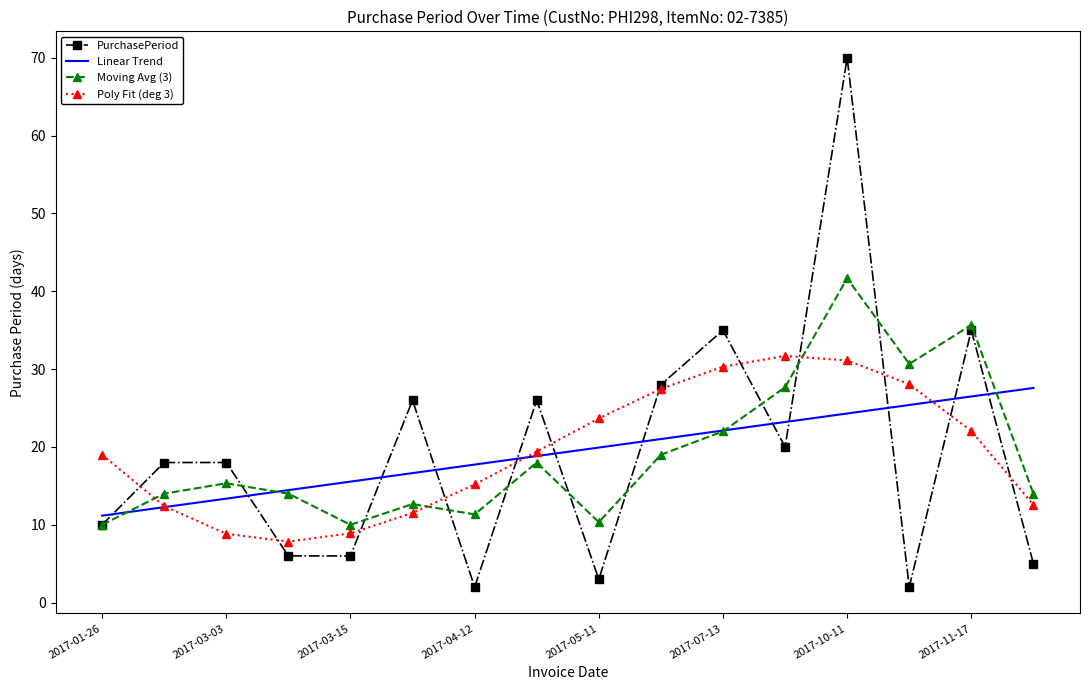

True or false: Linear Trend has more than 0 points higher than both neighbors.

False